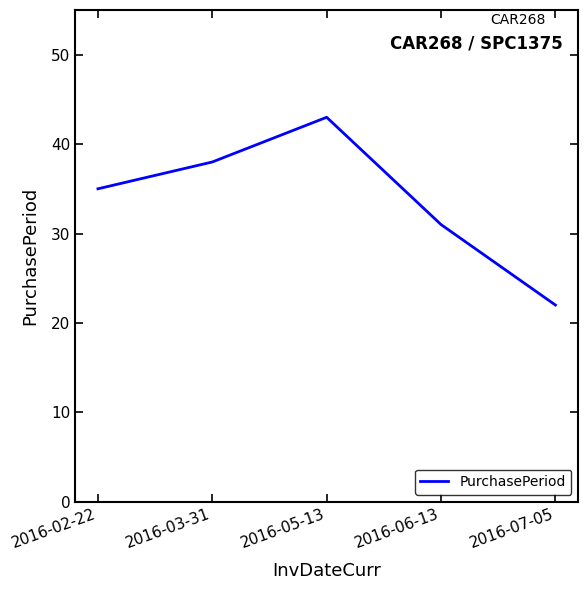

Approximately how many times larger is the value at 2016-07-05 compared to 2016-03-31?

0.6